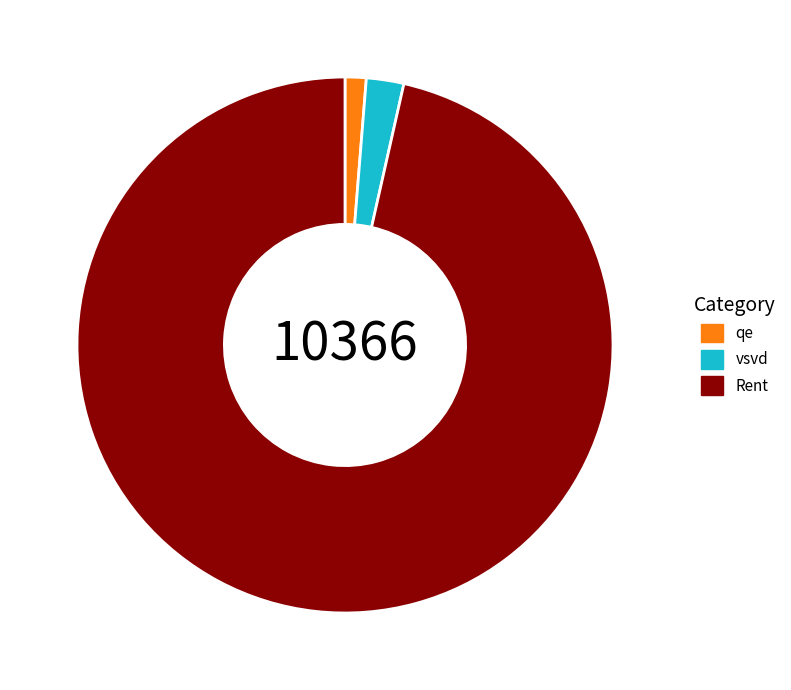

Is there any slice that represents more than half of the pie?

Yes